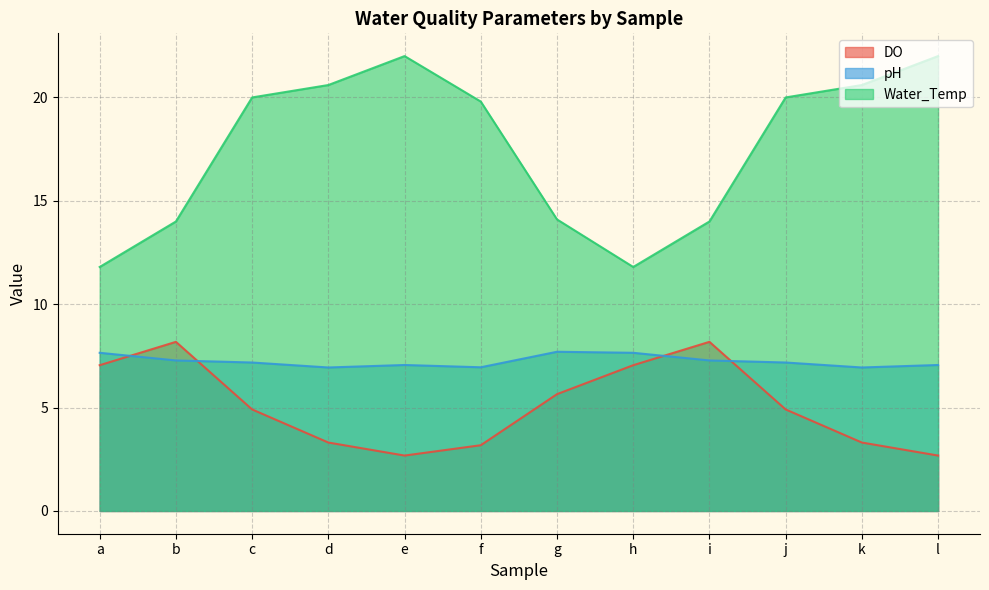

True or false: pH and Water_Temp cross at least once.

False